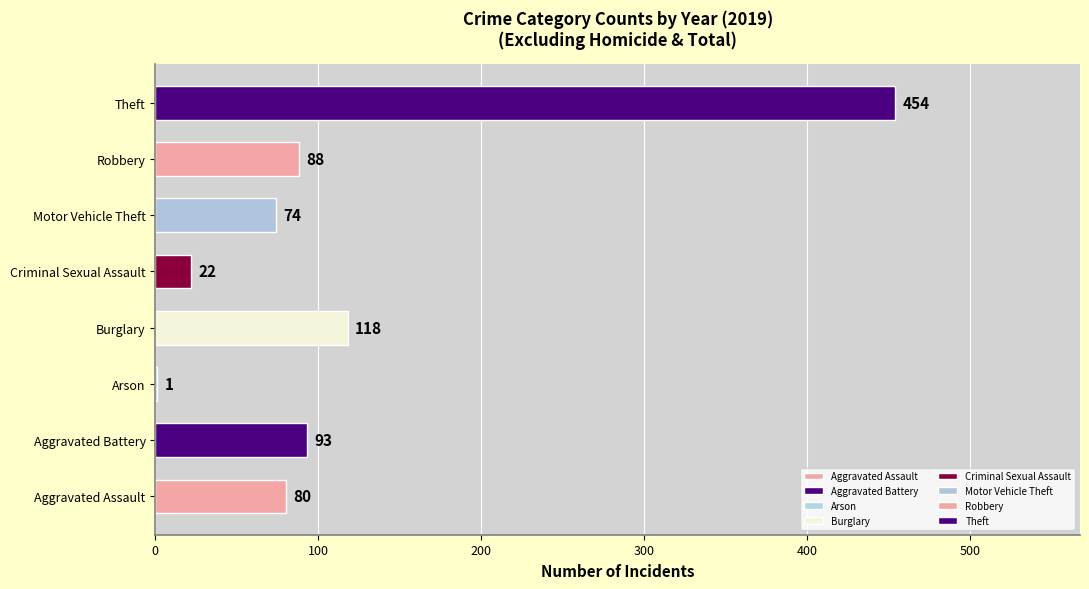

What is the ratio of the value at Burglary to the value at Criminal Sexual Assault?

5.4